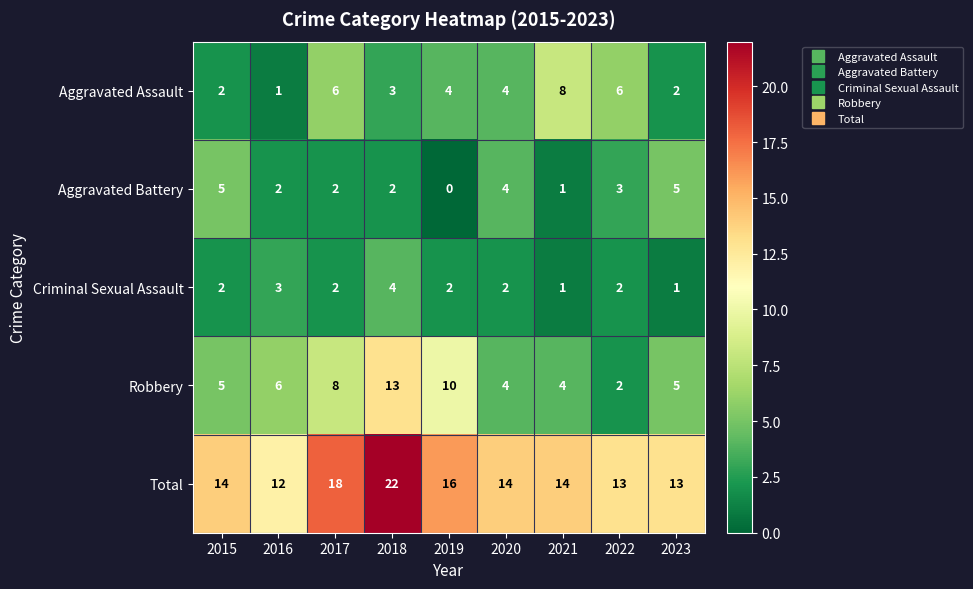

Which label corresponds to the largest value in the chart?

2018